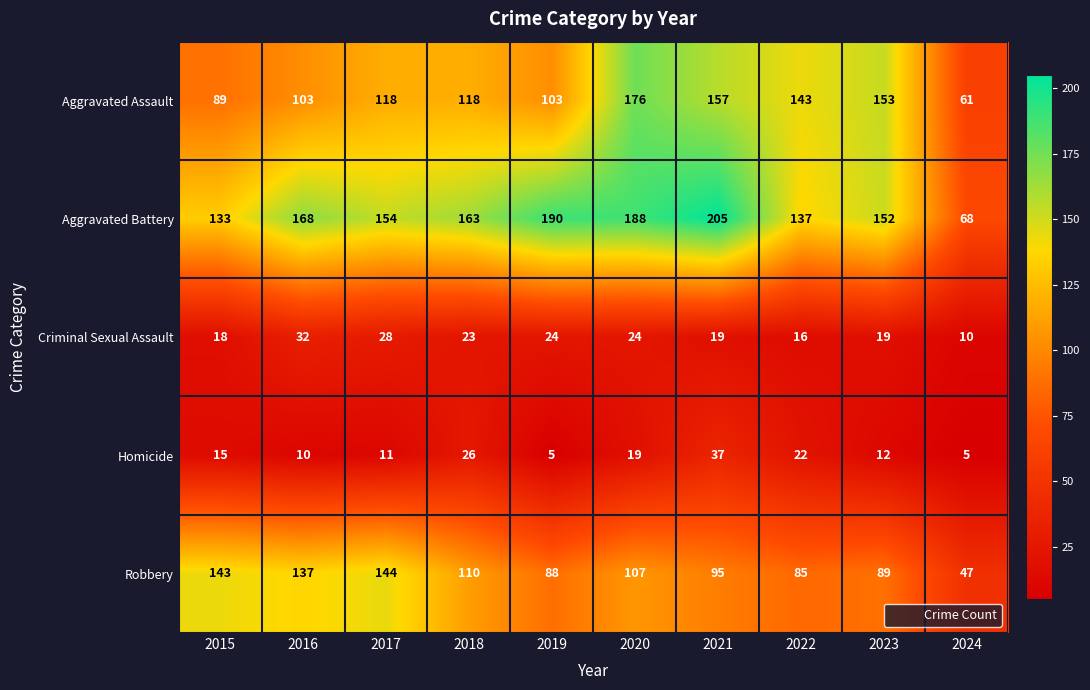

Which series changed the most between 2017 and 2023?

Robbery